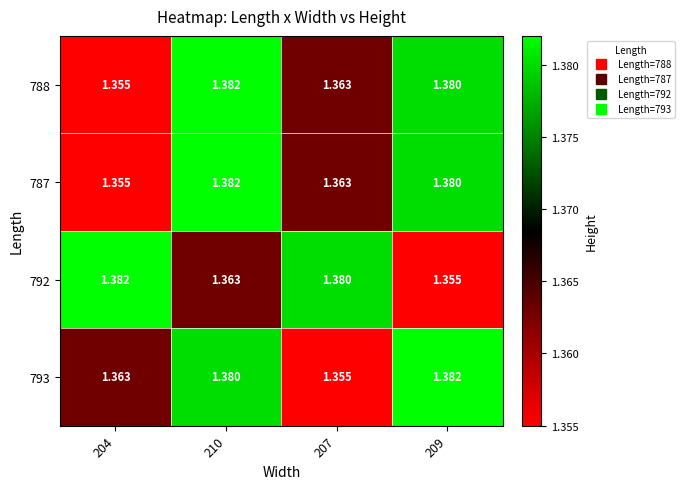

Is the value of 788 at 210 greater than the value of 793 at 207?

Yes